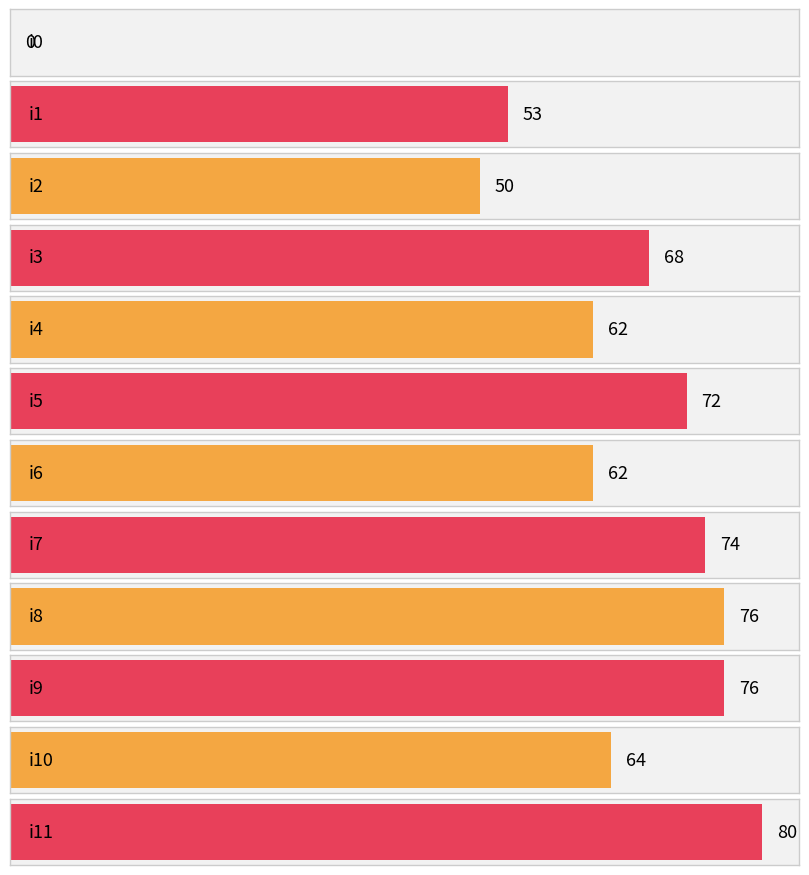

List the labels in order of value, largest first.

i11, i8, i9, i7, i5, i3, i10, i4, i6, i1, i2, i0